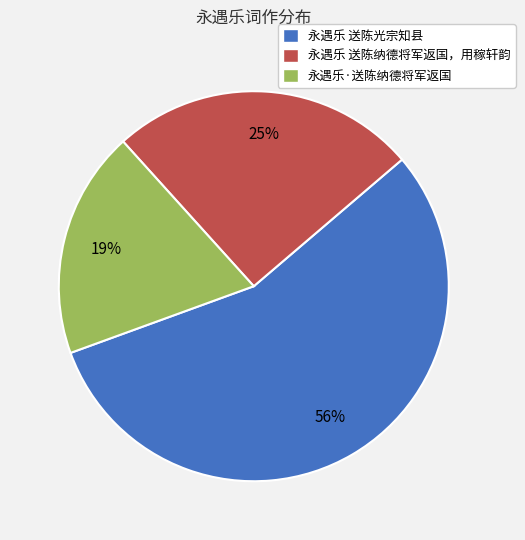

What is the majority slice?

永遇乐 送陈光宗知县